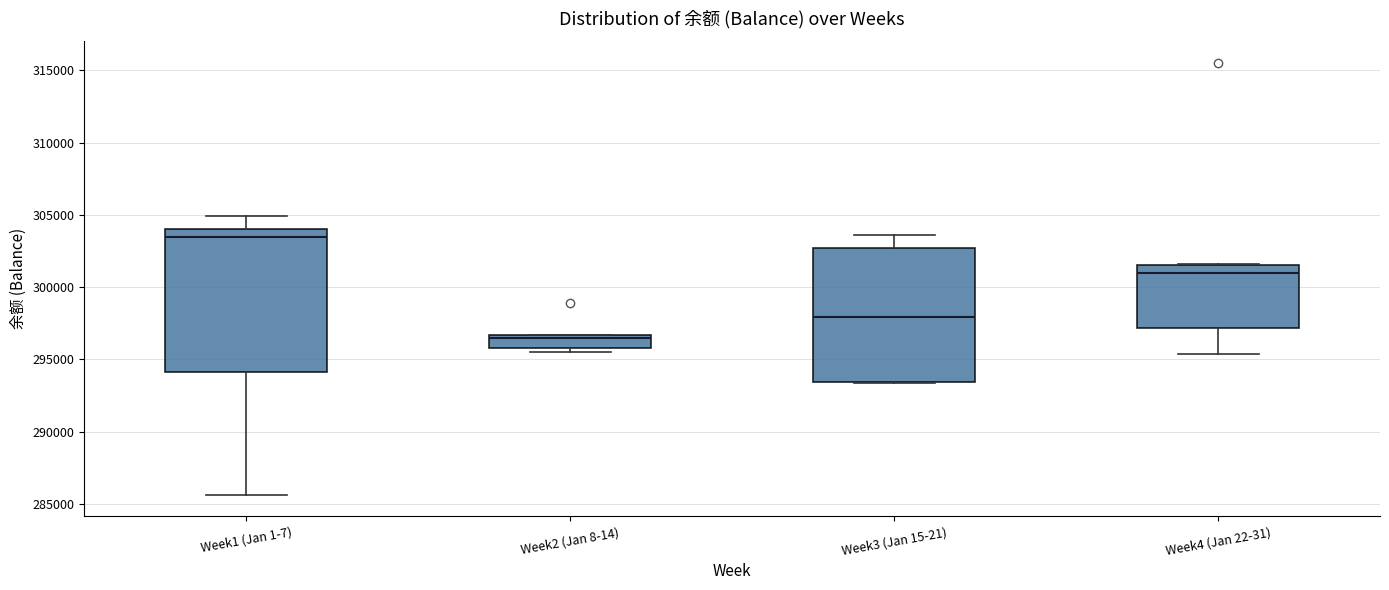

Which box is the tallest, from its lower edge to its upper edge?

Week1 (Jan 1-7)